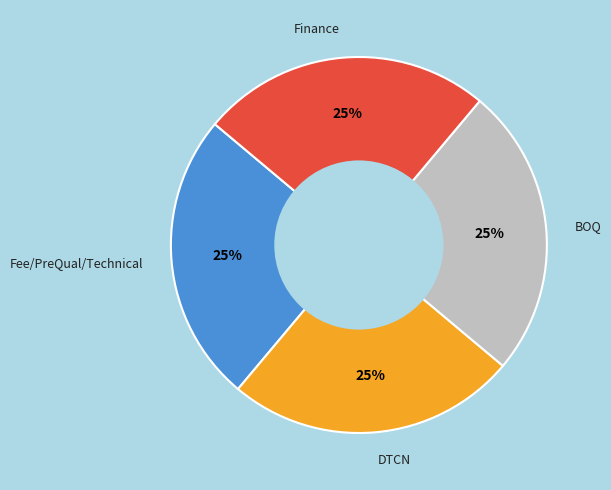

To the nearest percent, what is the combined percentage of Fee/PreQual/Technical and DTCN?

50%